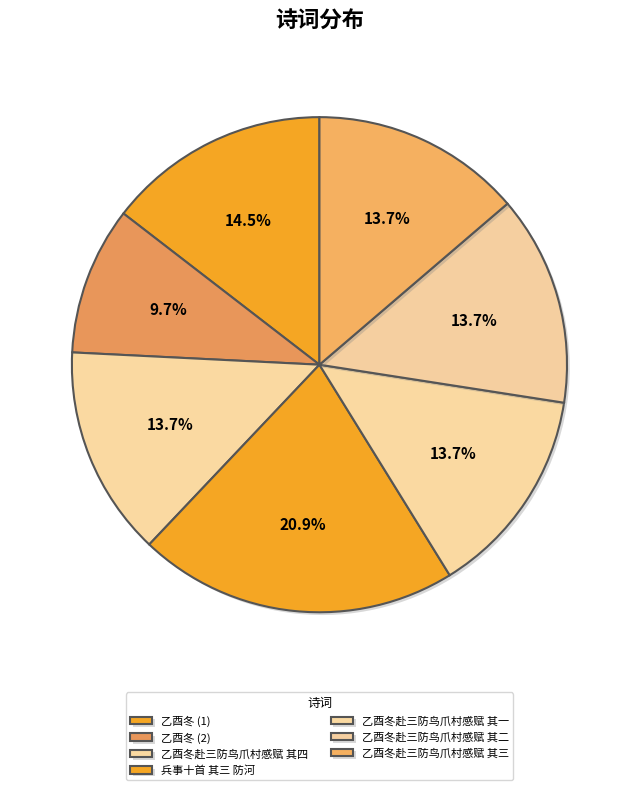

To the nearest percent, what is the difference between the largest and smallest slice percentages?

11%